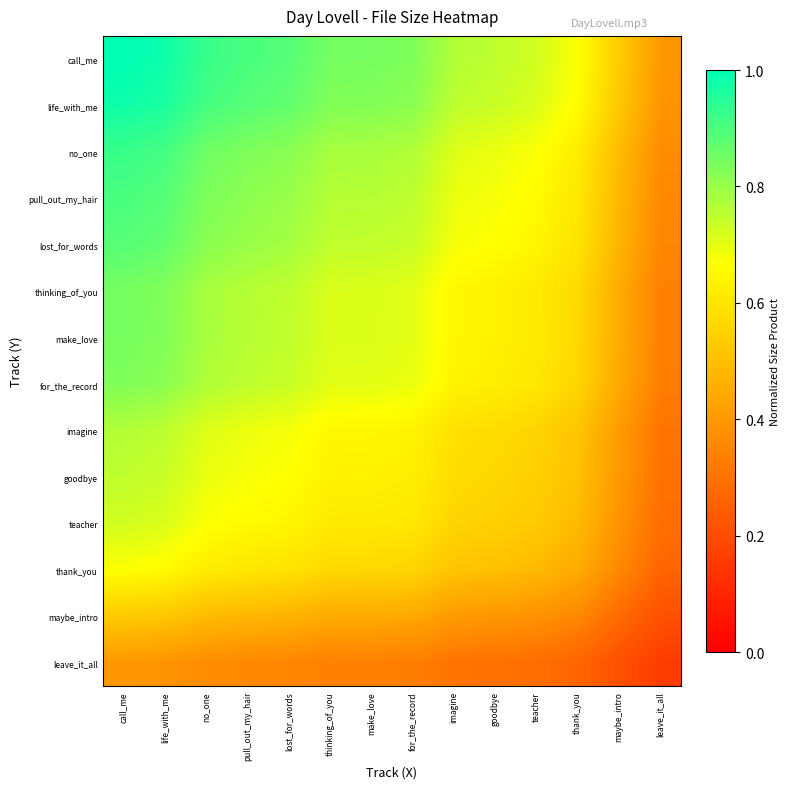

Reading right to left, extract all data points from this chart.

call_me: leave_it_all=0.4	maybe_intro=0.5	thank_you=0.7	teacher=0.7	goodbye=0.8	imagine=0.8	for_the_record=0.8	make_love=0.8	thinking_of_you=0.8	lost_for_words=0.9	pull_out_my_hair=0.9	no_one=0.9	life_with_me=1.0	call_me=1.0
life_with_me: leave_it_all=0.4	maybe_intro=0.5	thank_you=0.7	teacher=0.7	goodbye=0.7	imagine=0.8	for_the_record=0.8	make_love=0.8	thinking_of_you=0.8	lost_for_words=0.9	pull_out_my_hair=0.9	no_one=0.9	life_with_me=1.0	call_me=1.0
no_one: leave_it_all=0.4	maybe_intro=0.5	thank_you=0.6	teacher=0.7	goodbye=0.7	imagine=0.7	for_the_record=0.8	make_love=0.8	thinking_of_you=0.8	lost_for_words=0.8	pull_out_my_hair=0.8	no_one=0.9	life_with_me=0.9	call_me=0.9
pull_out_my_hair: leave_it_all=0.4	maybe_intro=0.5	thank_you=0.6	teacher=0.7	goodbye=0.7	imagine=0.7	for_the_record=0.8	make_love=0.8	thinking_of_you=0.8	lost_for_words=0.8	pull_out_my_hair=0.8	no_one=0.8	life_with_me=0.9	call_me=0.9
lost_for_words: leave_it_all=0.4	maybe_intro=0.5	thank_you=0.6	teacher=0.6	goodbye=0.7	imagine=0.7	for_the_record=0.7	make_love=0.7	thinking_of_you=0.7	lost_for_words=0.8	pull_out_my_hair=0.8	no_one=0.8	life_with_me=0.9	call_me=0.9
thinking_of_you: leave_it_all=0.3	maybe_intro=0.4	thank_you=0.6	teacher=0.6	goodbye=0.6	imagine=0.6	for_the_record=0.7	make_love=0.7	thinking_of_you=0.7	lost_for_words=0.7	pull_out_my_hair=0.8	no_one=0.8	life_with_me=0.8	call_me=0.8
make_love: leave_it_all=0.3	maybe_intro=0.4	thank_you=0.6	teacher=0.6	goodbye=0.6	imagine=0.6	for_the_record=0.7	make_love=0.7	thinking_of_you=0.7	lost_for_words=0.7	pull_out_my_hair=0.8	no_one=0.8	life_with_me=0.8	call_me=0.8
for_the_record: leave_it_all=0.3	maybe_intro=0.4	thank_you=0.6	teacher=0.6	goodbye=0.6	imagine=0.6	for_the_record=0.7	make_love=0.7	thinking_of_you=0.7	lost_for_words=0.7	pull_out_my_hair=0.8	no_one=0.8	life_with_me=0.8	call_me=0.8
imagine: leave_it_all=0.3	maybe_intro=0.4	thank_you=0.5	teacher=0.6	goodbye=0.6	imagine=0.6	for_the_record=0.6	make_love=0.6	thinking_of_you=0.6	lost_for_words=0.7	pull_out_my_hair=0.7	no_one=0.7	life_with_me=0.8	call_me=0.8
goodbye: leave_it_all=0.3	maybe_intro=0.4	thank_you=0.5	teacher=0.5	goodbye=0.6	imagine=0.6	for_the_record=0.6	make_love=0.6	thinking_of_you=0.6	lost_for_words=0.7	pull_out_my_hair=0.7	no_one=0.7	life_with_me=0.7	call_me=0.8
teacher: leave_it_all=0.3	maybe_intro=0.4	thank_you=0.5	teacher=0.5	goodbye=0.5	imagine=0.6	for_the_record=0.6	make_love=0.6	thinking_of_you=0.6	lost_for_words=0.6	pull_out_my_hair=0.7	no_one=0.7	life_with_me=0.7	call_me=0.7
thank_you: leave_it_all=0.3	maybe_intro=0.4	thank_you=0.4	teacher=0.5	goodbye=0.5	imagine=0.5	for_the_record=0.6	make_love=0.6	thinking_of_you=0.6	lost_for_words=0.6	pull_out_my_hair=0.6	no_one=0.6	life_with_me=0.7	call_me=0.7
maybe_intro: leave_it_all=0.2	maybe_intro=0.3	thank_you=0.4	teacher=0.4	goodbye=0.4	imagine=0.4	for_the_record=0.4	make_love=0.4	thinking_of_you=0.4	lost_for_words=0.5	pull_out_my_hair=0.5	no_one=0.5	life_with_me=0.5	call_me=0.5
leave_it_all: leave_it_all=0.2	maybe_intro=0.2	thank_you=0.3	teacher=0.3	goodbye=0.3	imagine=0.3	for_the_record=0.3	make_love=0.3	thinking_of_you=0.3	lost_for_words=0.4	pull_out_my_hair=0.4	no_one=0.4	life_with_me=0.4	call_me=0.4